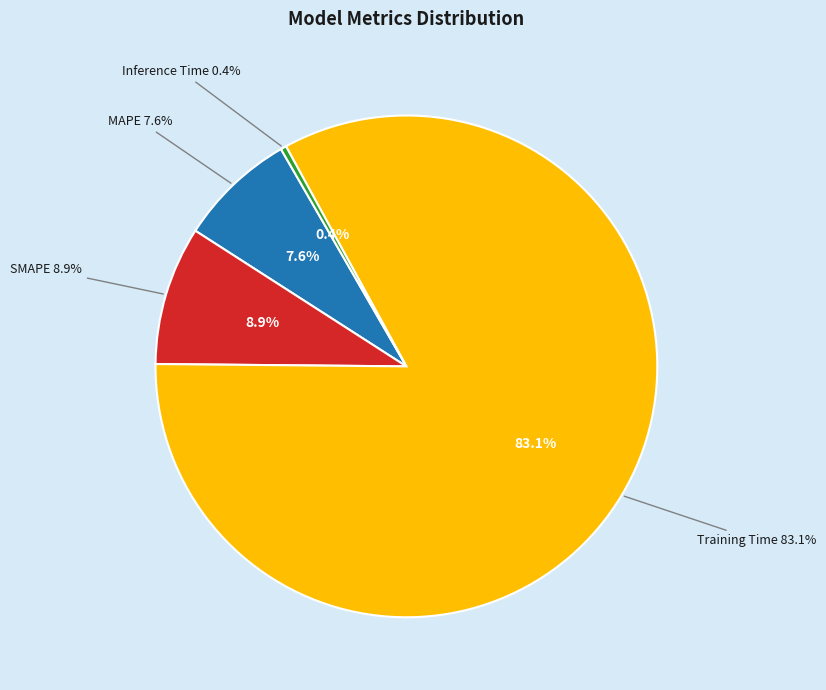

To the nearest percent, what is the average slice percentage?

25%